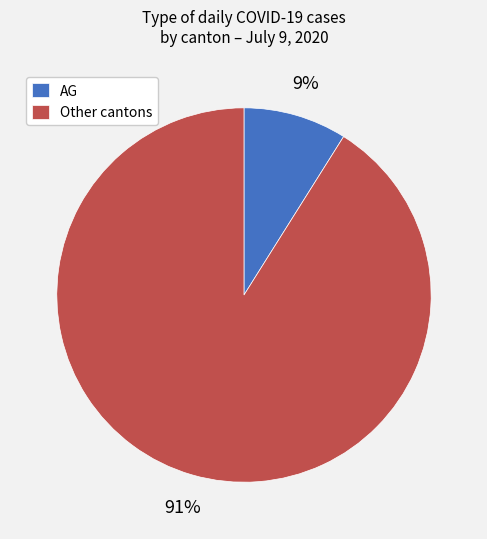

Is there any slice that represents more than half of the pie?

Yes